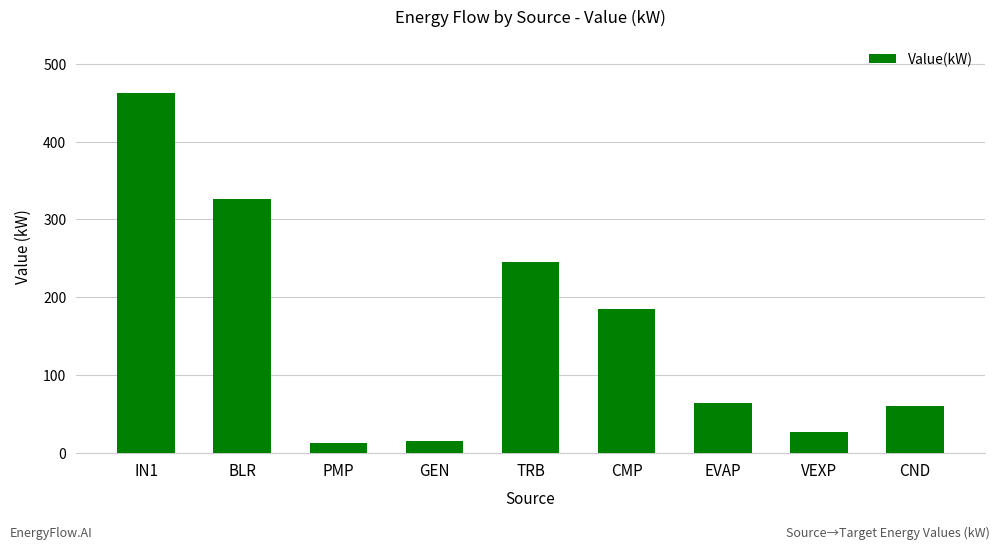

What is the difference between the maximum and minimum values?

449.4